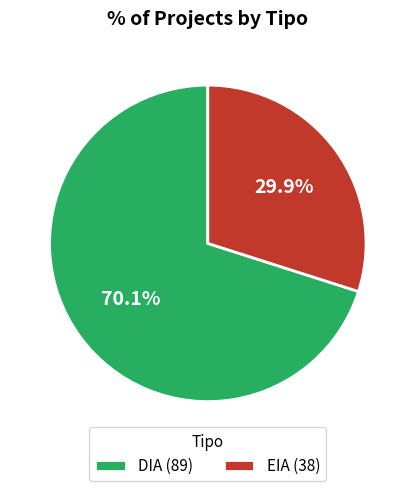

Is there any slice that represents more than half of the pie?

Yes